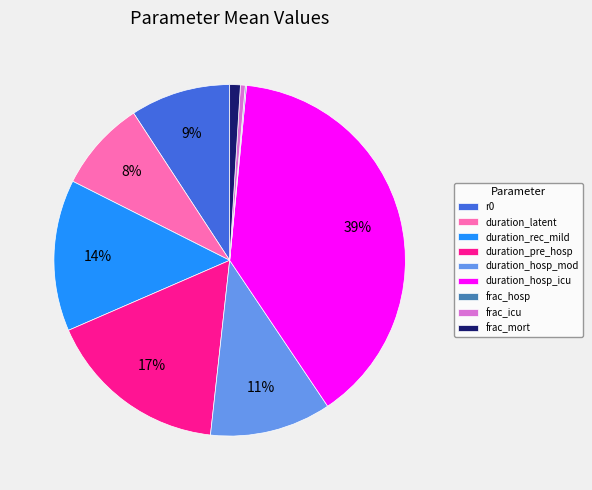

Is there any slice that represents more than half of the pie?

No